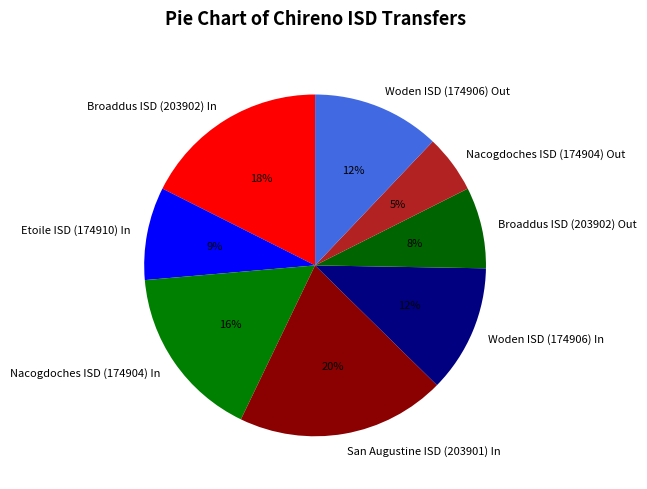

What is the ratio of the value at Woden ISD (174906) Out to the value at Woden ISD (174906) In?

1.0